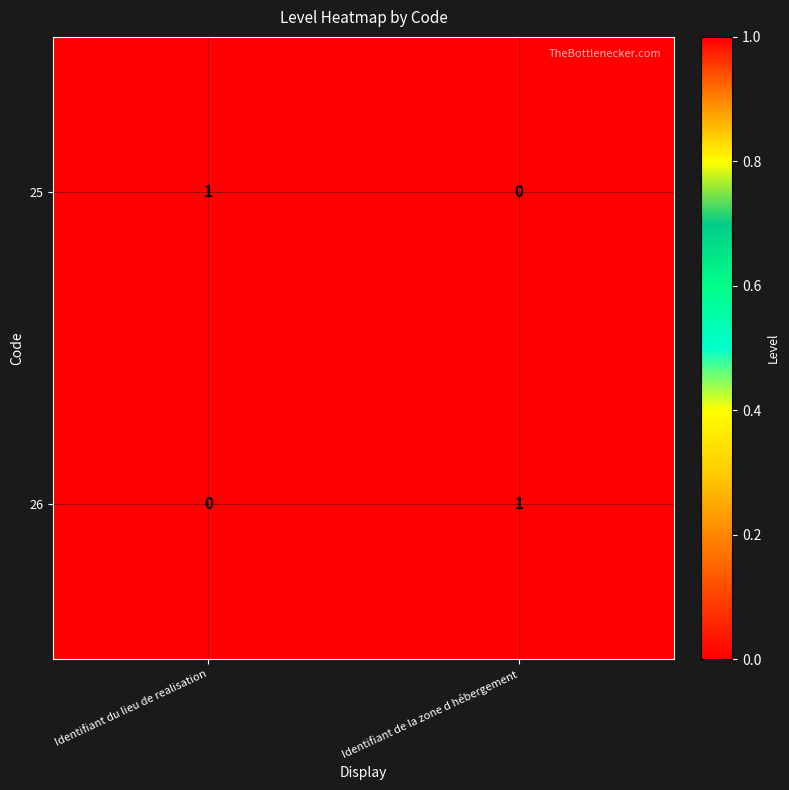

How many data points does each series have?

2